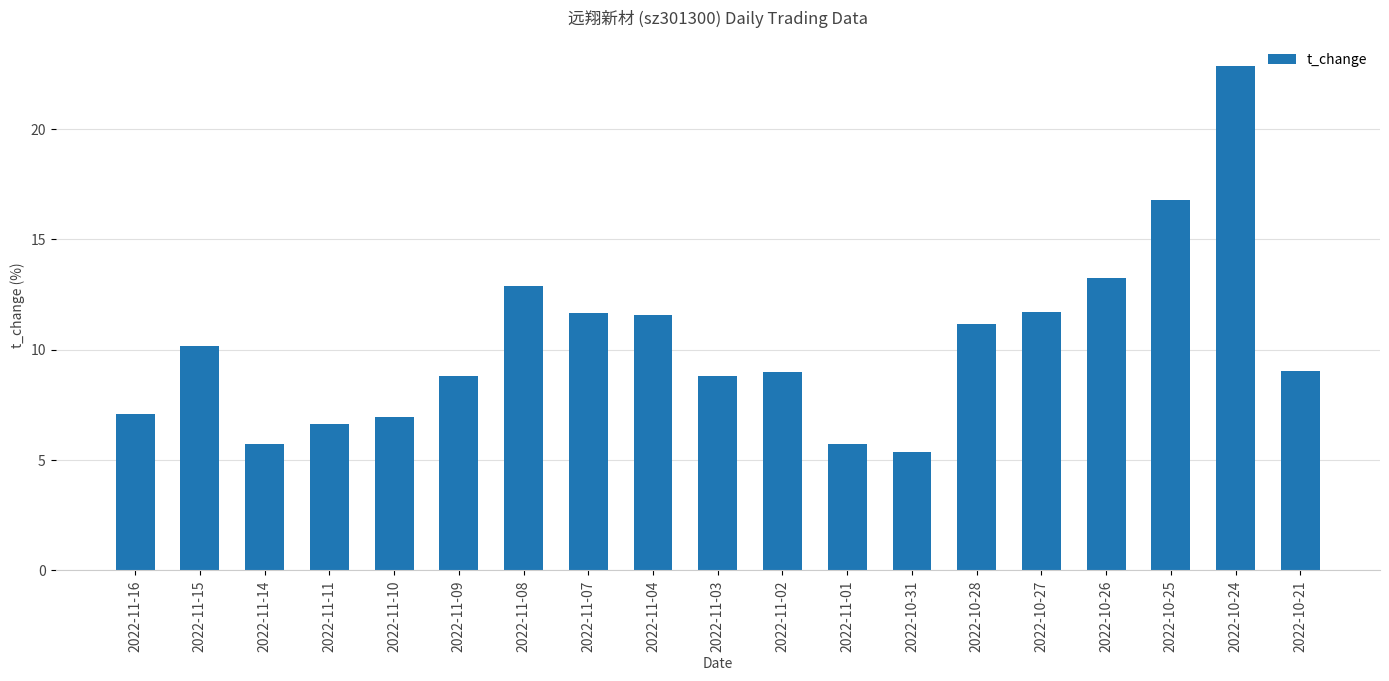

Which label corresponds to the largest value in the chart?

2022-10-24